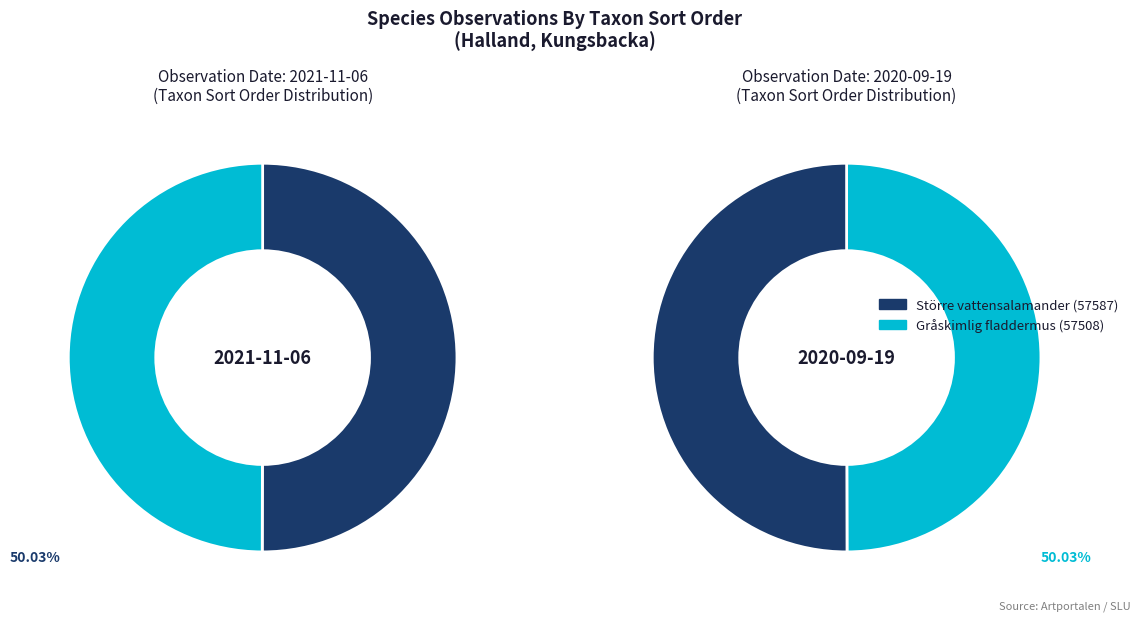

How much of the chart is everything except Gråskimlig fladdermus?

50.0%